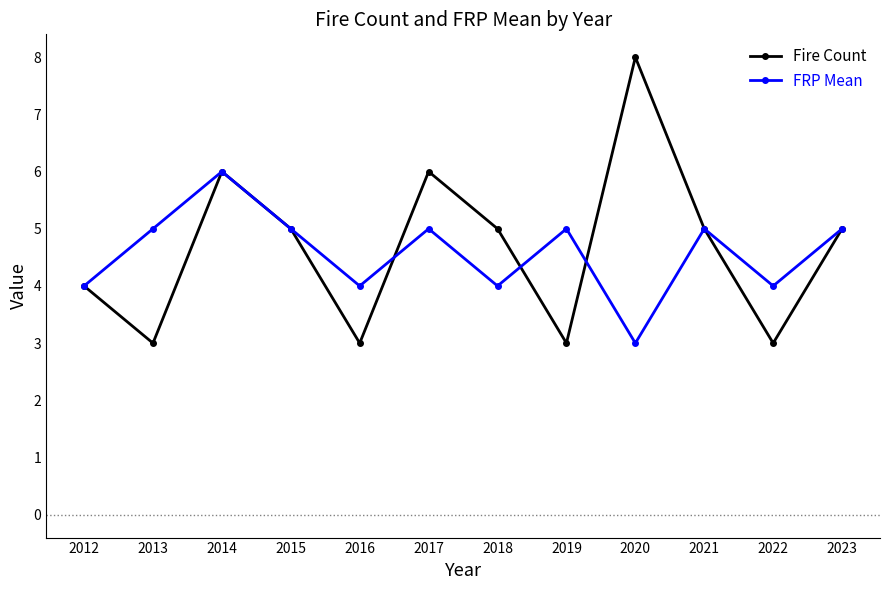

Is it true that Fire Count equals 7 at 2012?

False